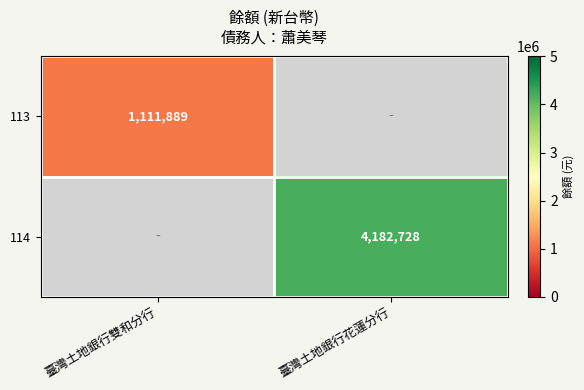

List the labels in order of 114 value, smallest first.

臺灣土地銀行雙和分行, 臺灣土地銀行花蓮分行